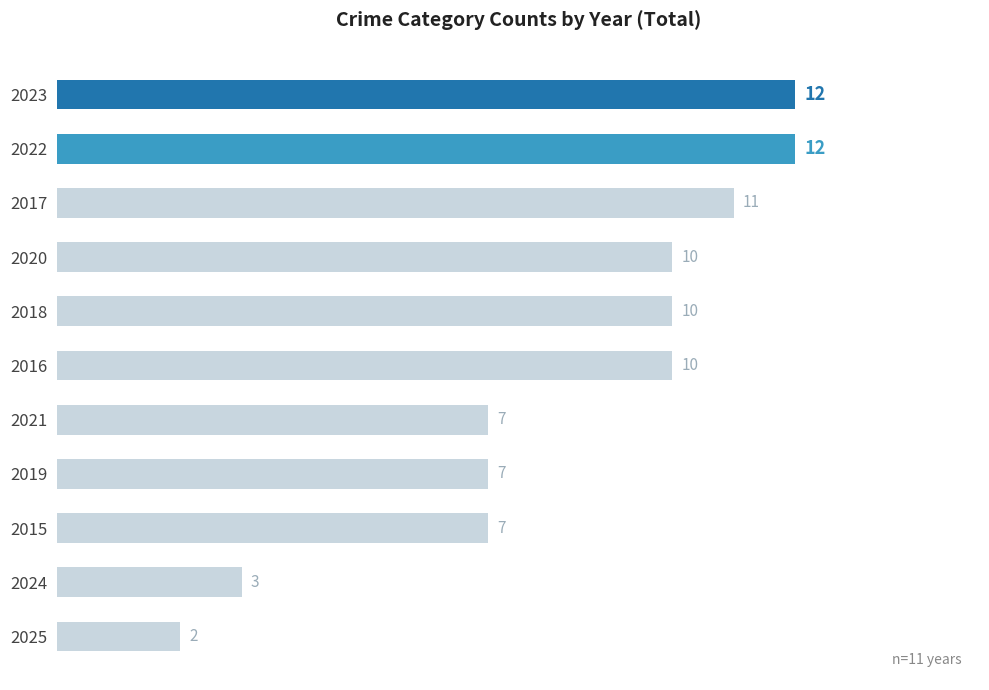

How many data points are less than 10?

5